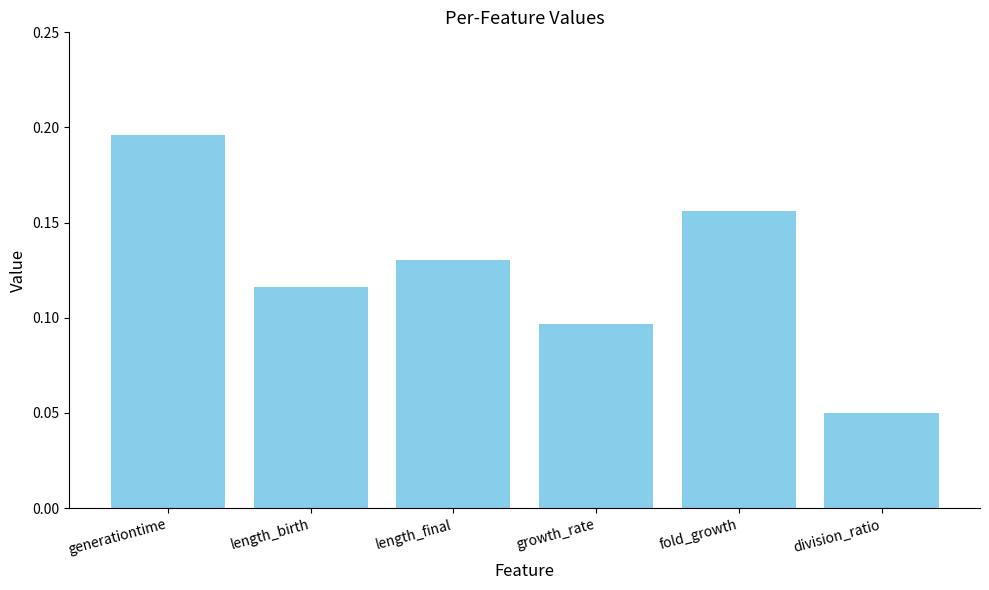

Which has a higher value, division_ratio or fold_growth?

fold_growth